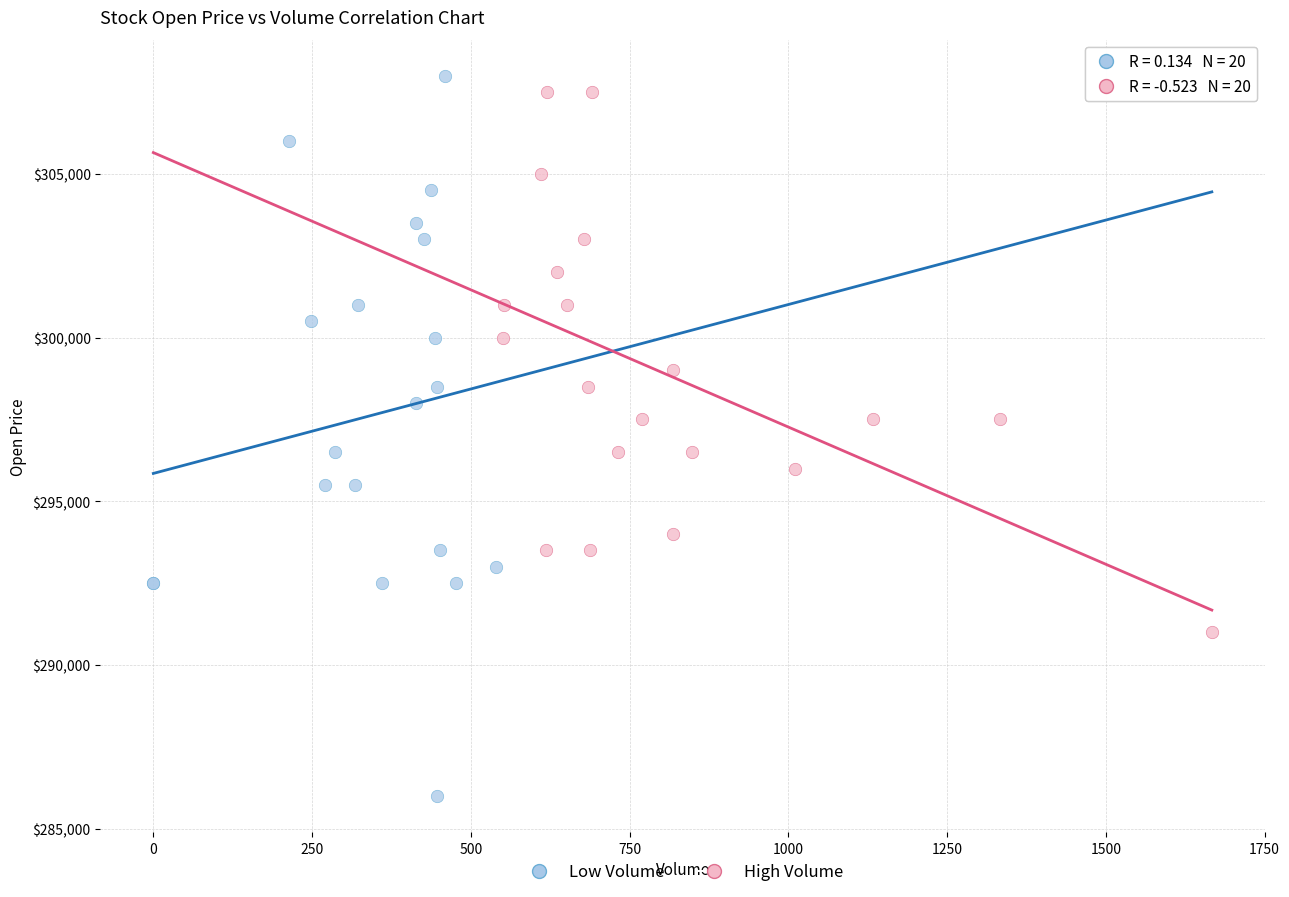

Which series has the largest Y range (max minus min)?

Low Volume